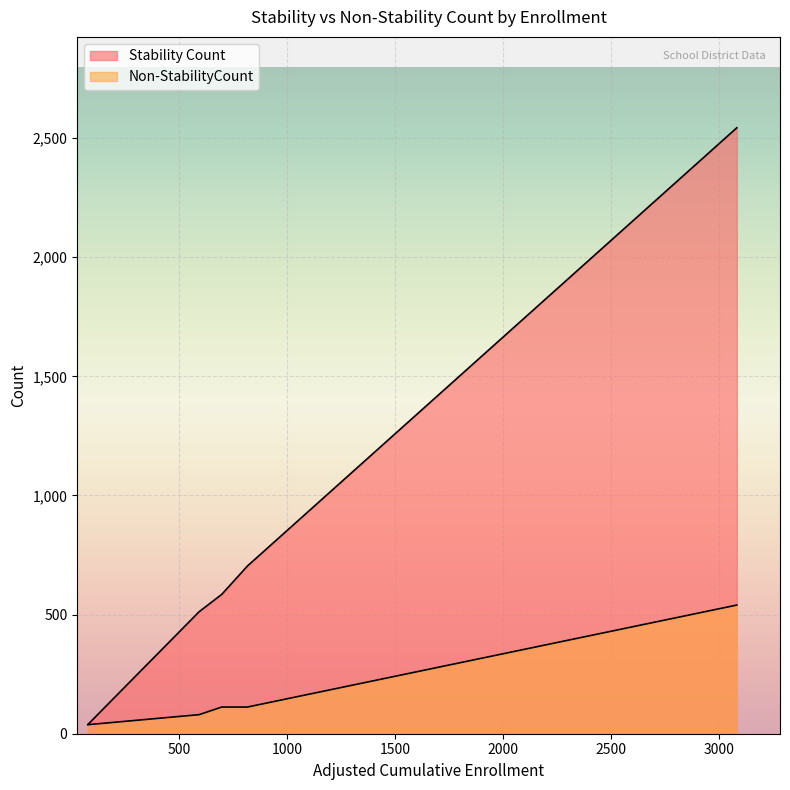

What is the smallest value displayed?

38